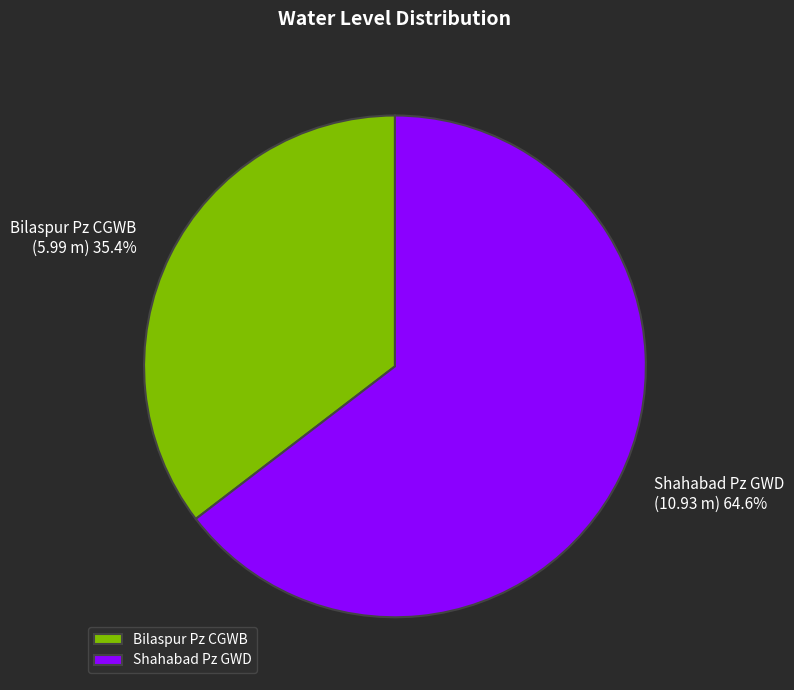

Which slice is the smallest?

Bilaspur Pz CGWB